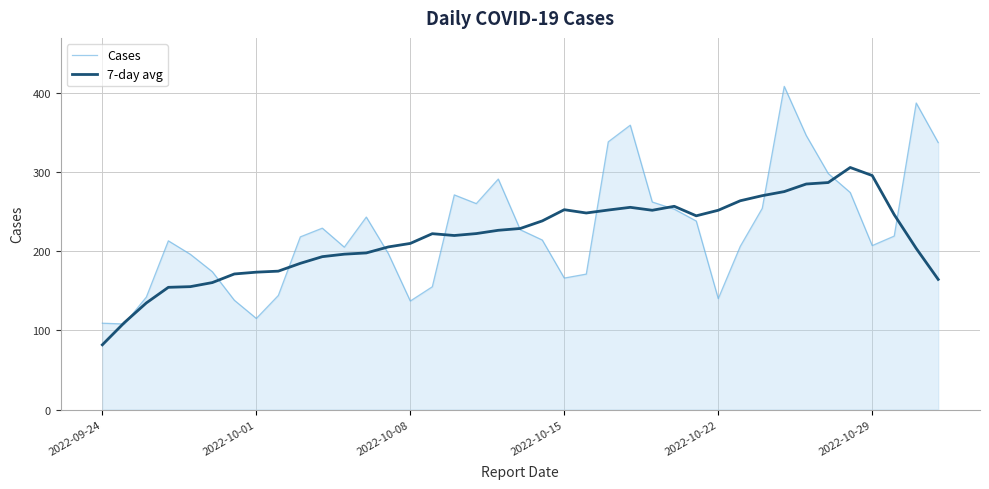

At which label does 7-day avg reach its minimum?

2022-09-24